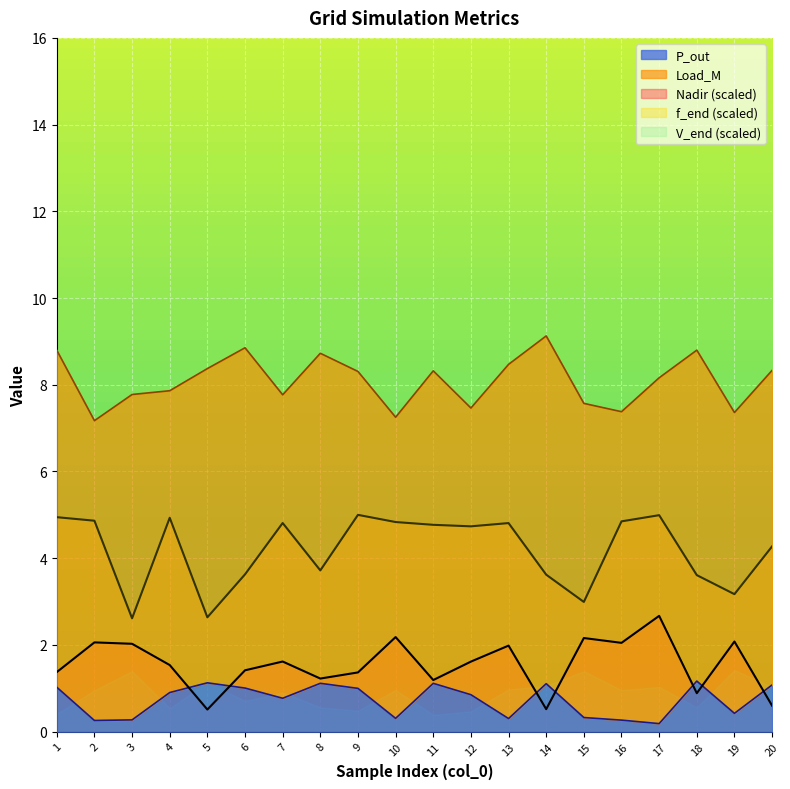

Is the value of P_out at 14 greater than the value of Nadir (scaled) at 3?

No